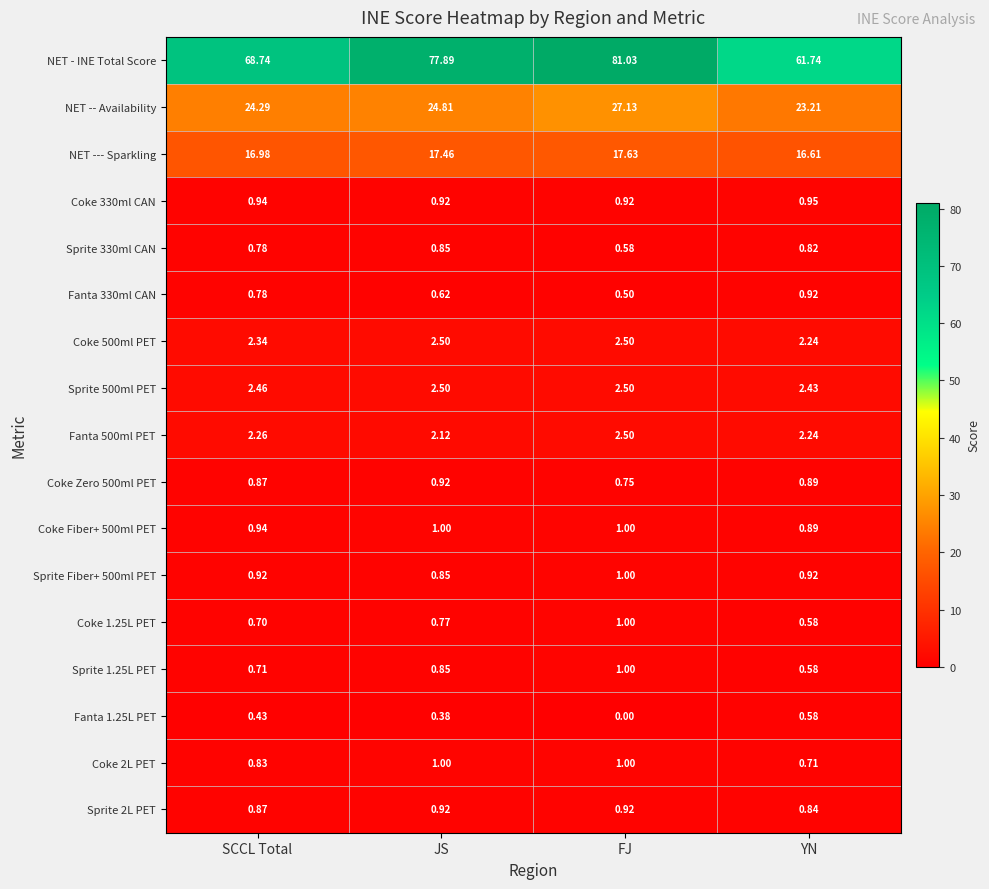

Which label corresponds to the largest value in the chart?

FJ